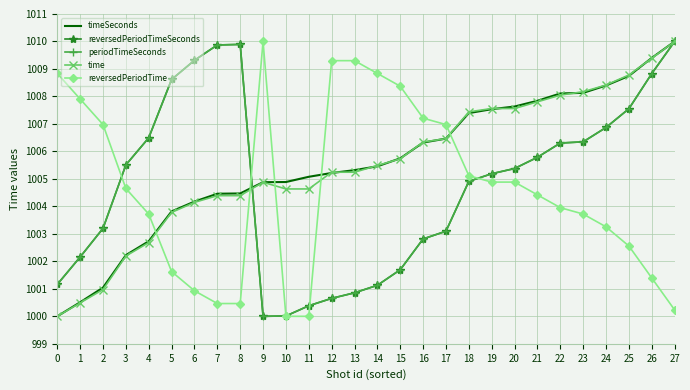

True or false: periodTimeSeconds and reversedPeriodTimeSeconds intersect in this chart.

False